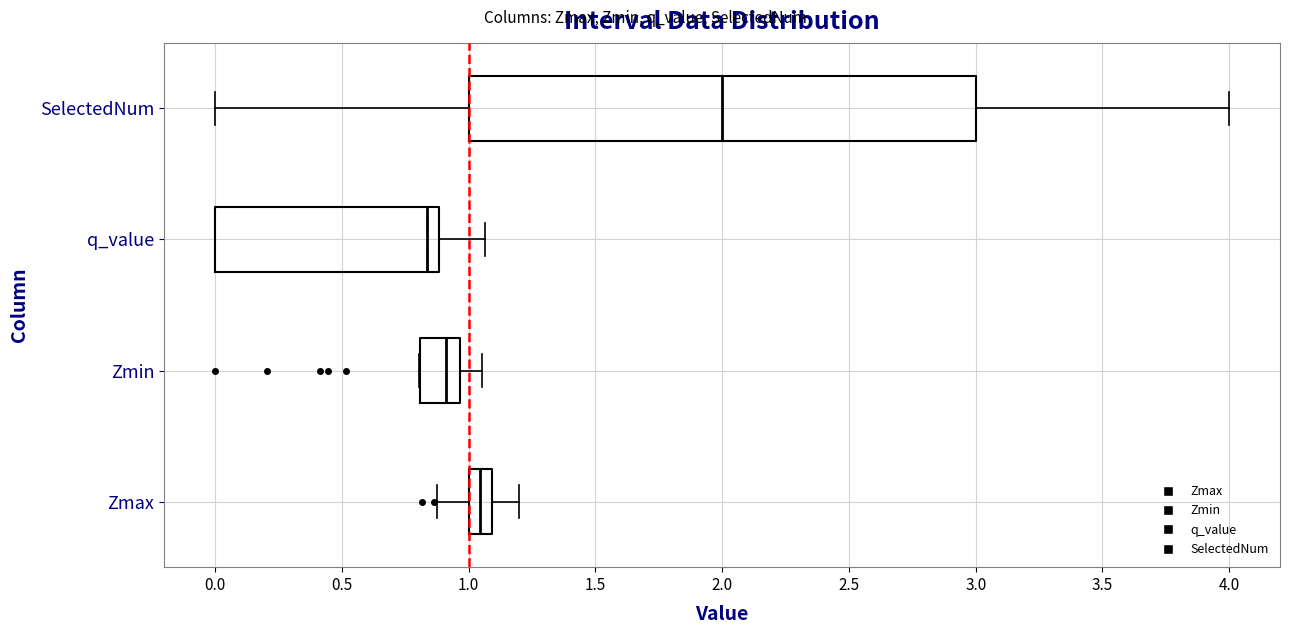

Comparing the boxes themselves (not the whiskers), which one is the widest?

SelectedNum